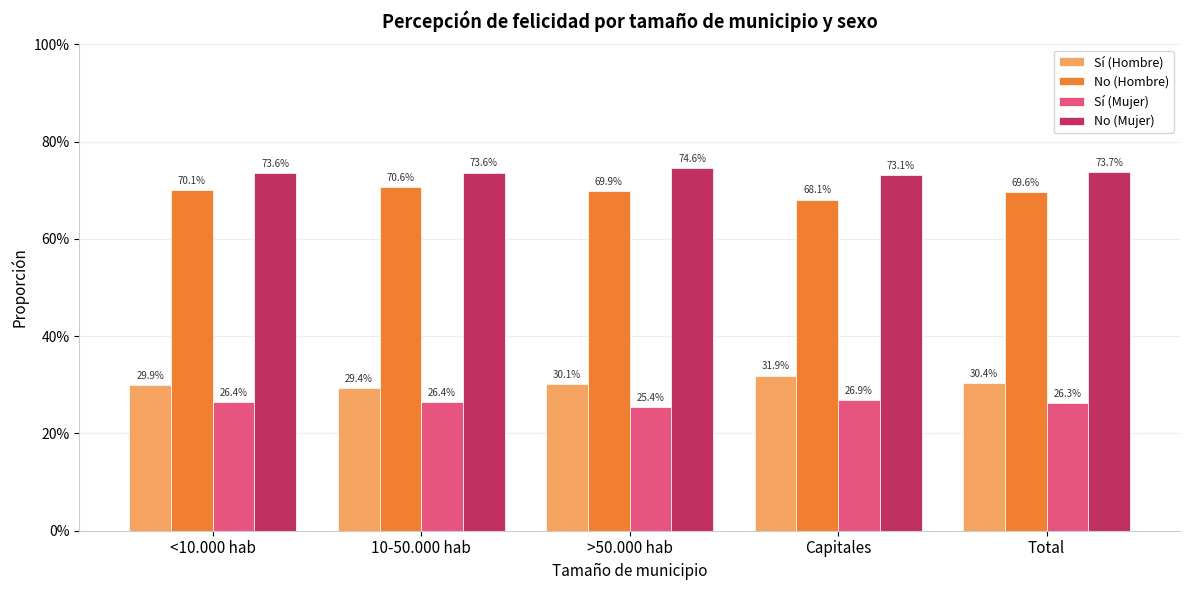

The No (Mujer) series shows 0.3 at <10.000 hab. True or false?

False